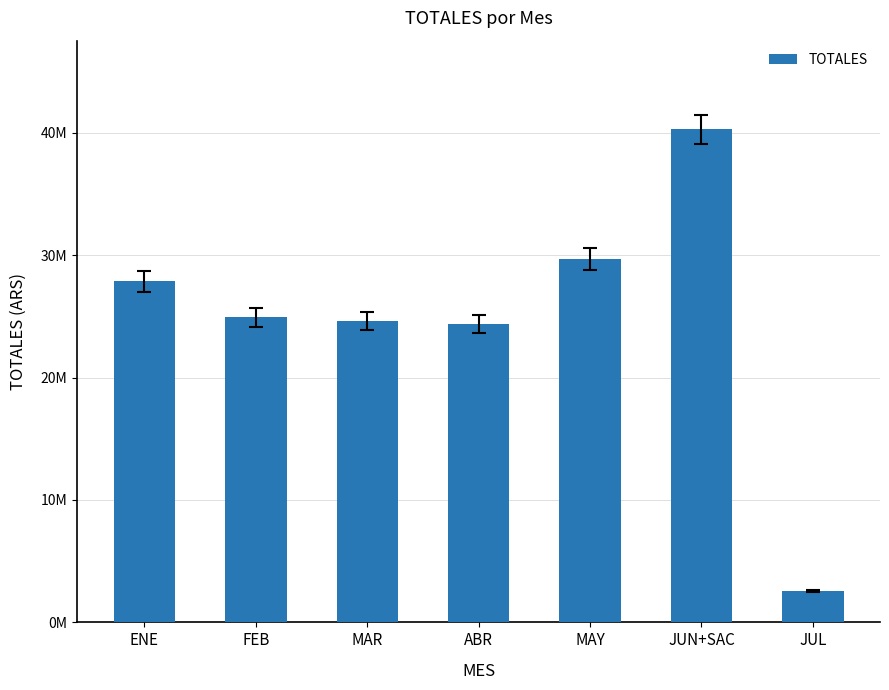

Reading right to left, list all the values displayed in this chart.

2551525.0	40279436.0	29671637.0	24357429.0	24622462.0	24922234.0	27854582.0